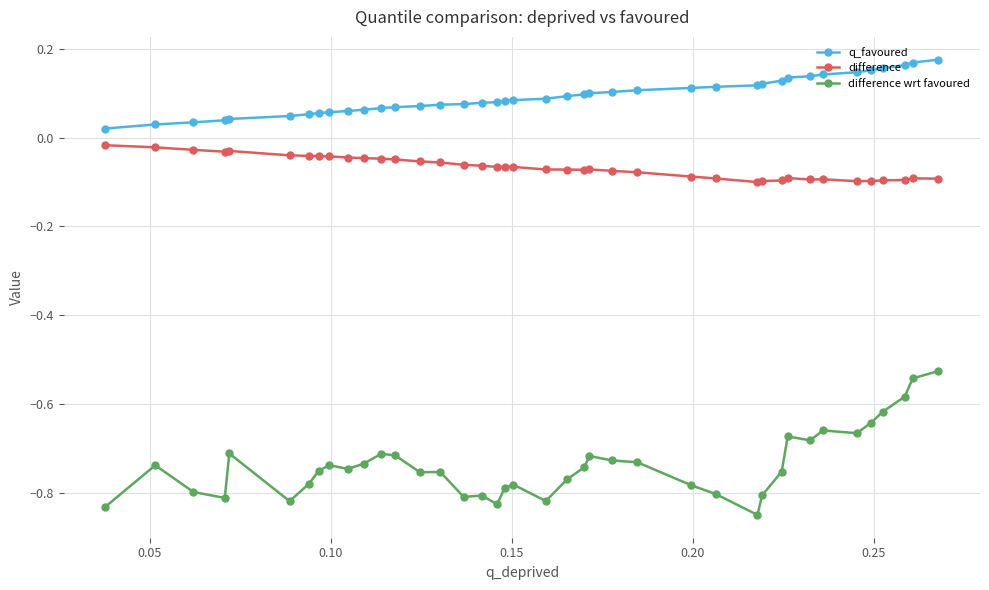

What is the sum of all difference wrt favoured values?

-29.5